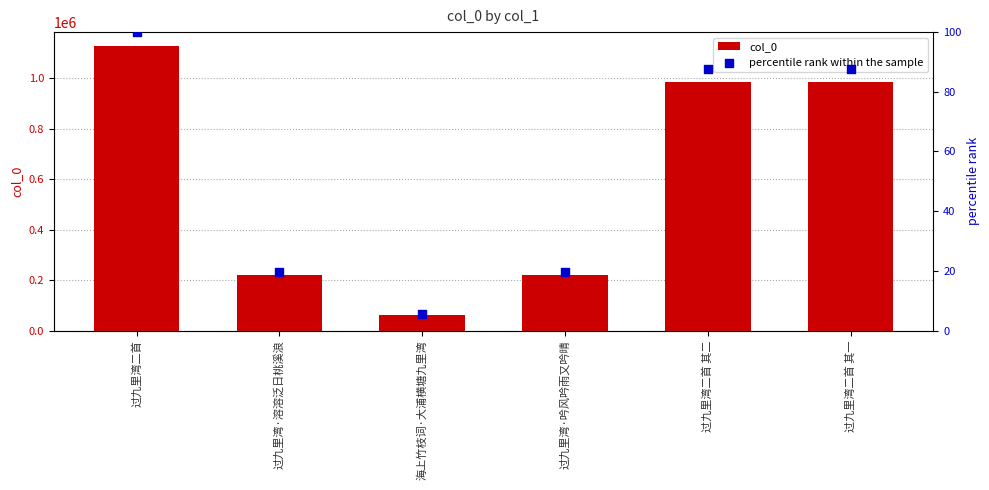

Which series reaches the maximum Y coordinate?

col_0